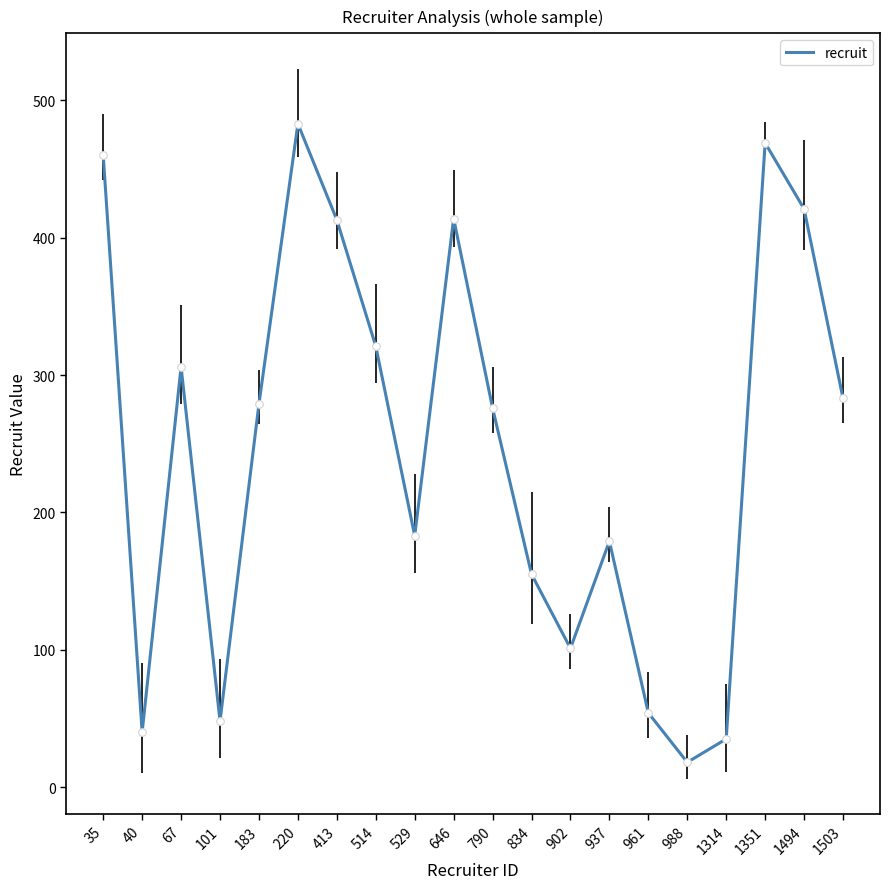

What is the ratio of the value at 35 to the value at 514?

1.4